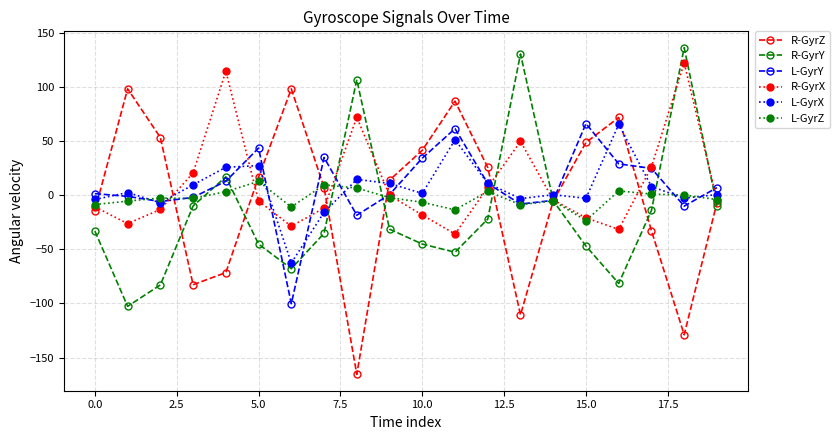

At how many categories does at least one series exceed 24?

15